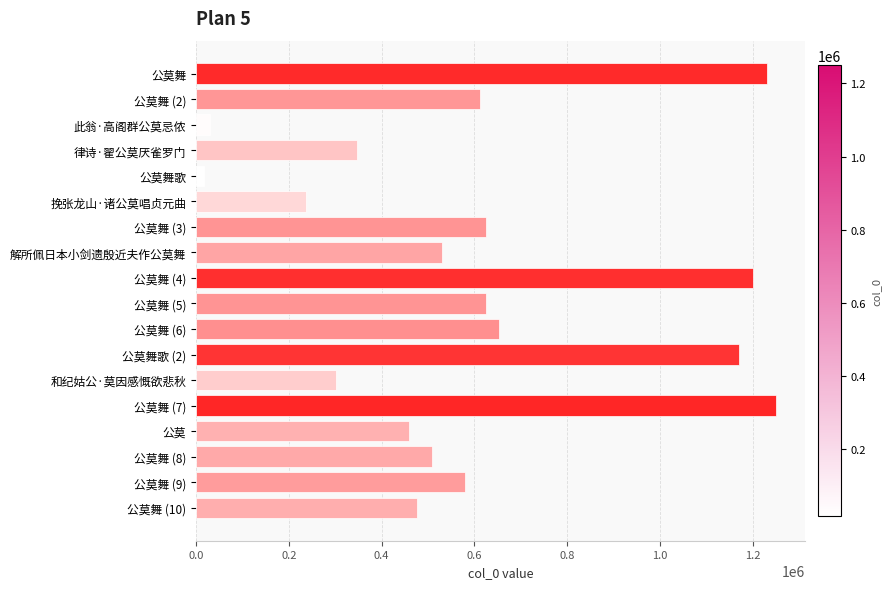

What is the sum of the values at 解所佩日本小剑遗殷近夫作公莫舞 and 公莫舞 (5)?

1155896